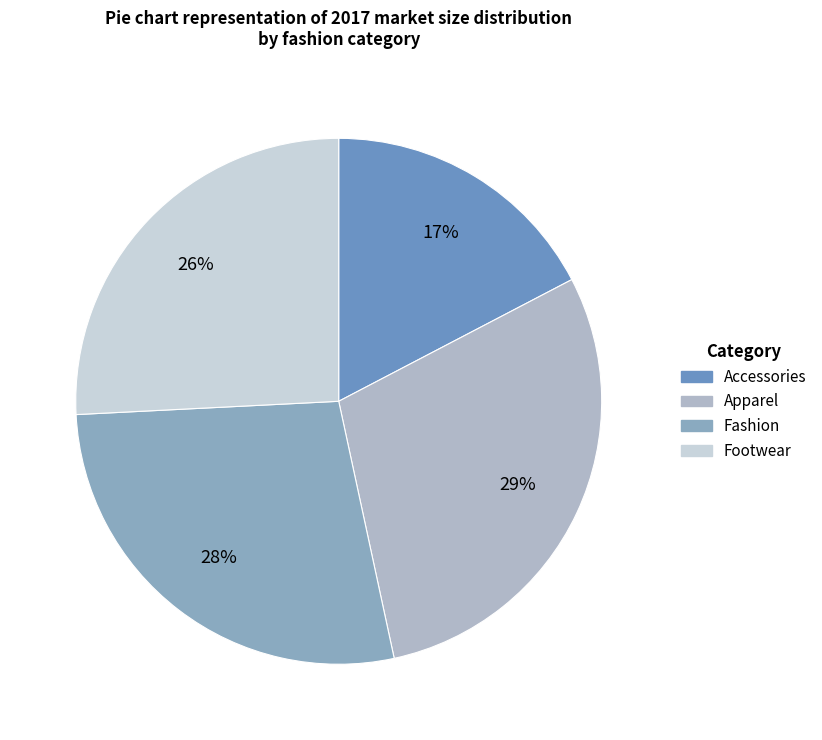

Is it true that Fashion is 34% of the pie?

False